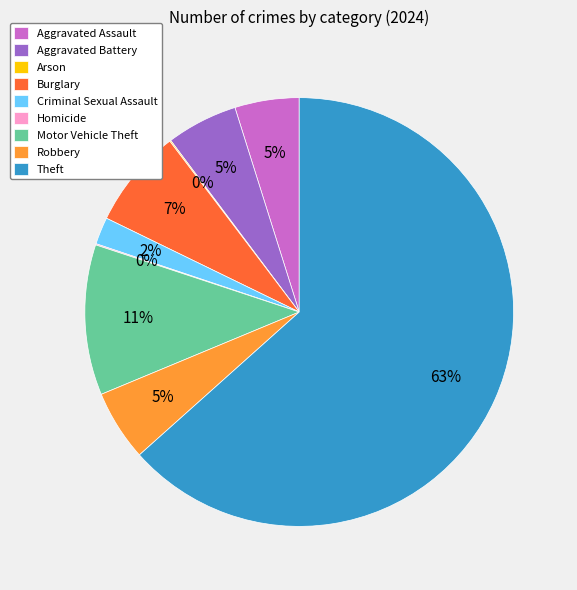

Is there any slice that represents more than half of the pie?

Yes